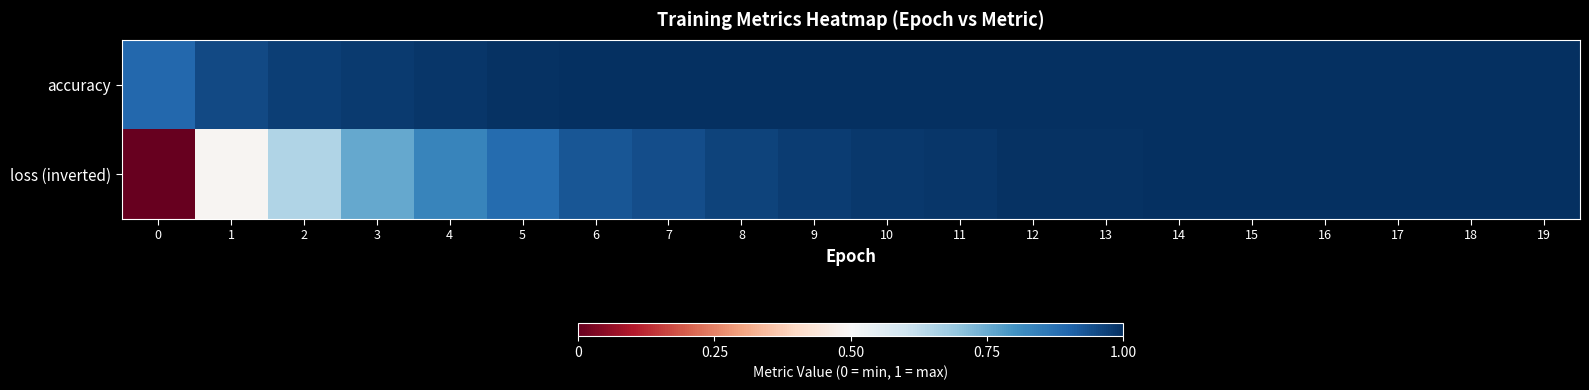

Reading right to left, what are all the values shown in this chart?

accuracy: 19=1.0	18=1.0	17=1.0	16=1.0	15=1.0	14=1.0	13=1.0	12=1.0	11=1.0	10=1.0	9=1.0	8=1.0	7=1.0	6=1.0	5=1.0	4=1.0	3=1.0	2=1.0	1=1.0	0=0.9
loss (inverted): 19=1.0	18=1.0	17=1.0	16=1.0	15=1.0	14=1.0	13=1.0	12=1.0	11=1.0	10=1.0	9=1.0	8=1.0	7=0.9	6=0.9	5=0.9	4=0.8	3=0.8	2=0.6	1=0.5	0=0.0